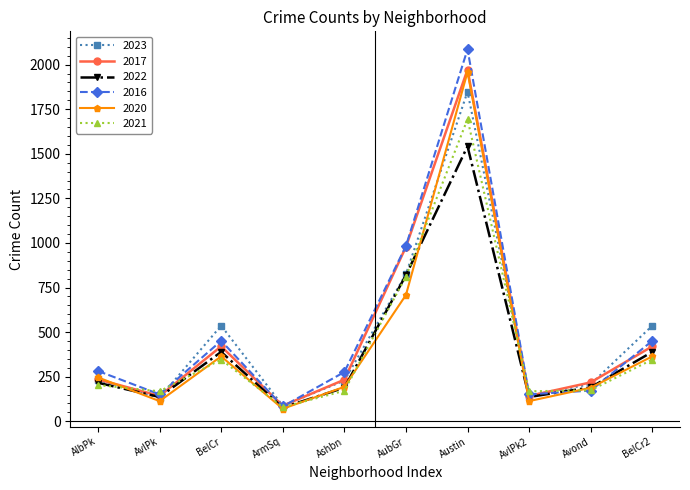

At which category is the sum across all series the highest?

Austin